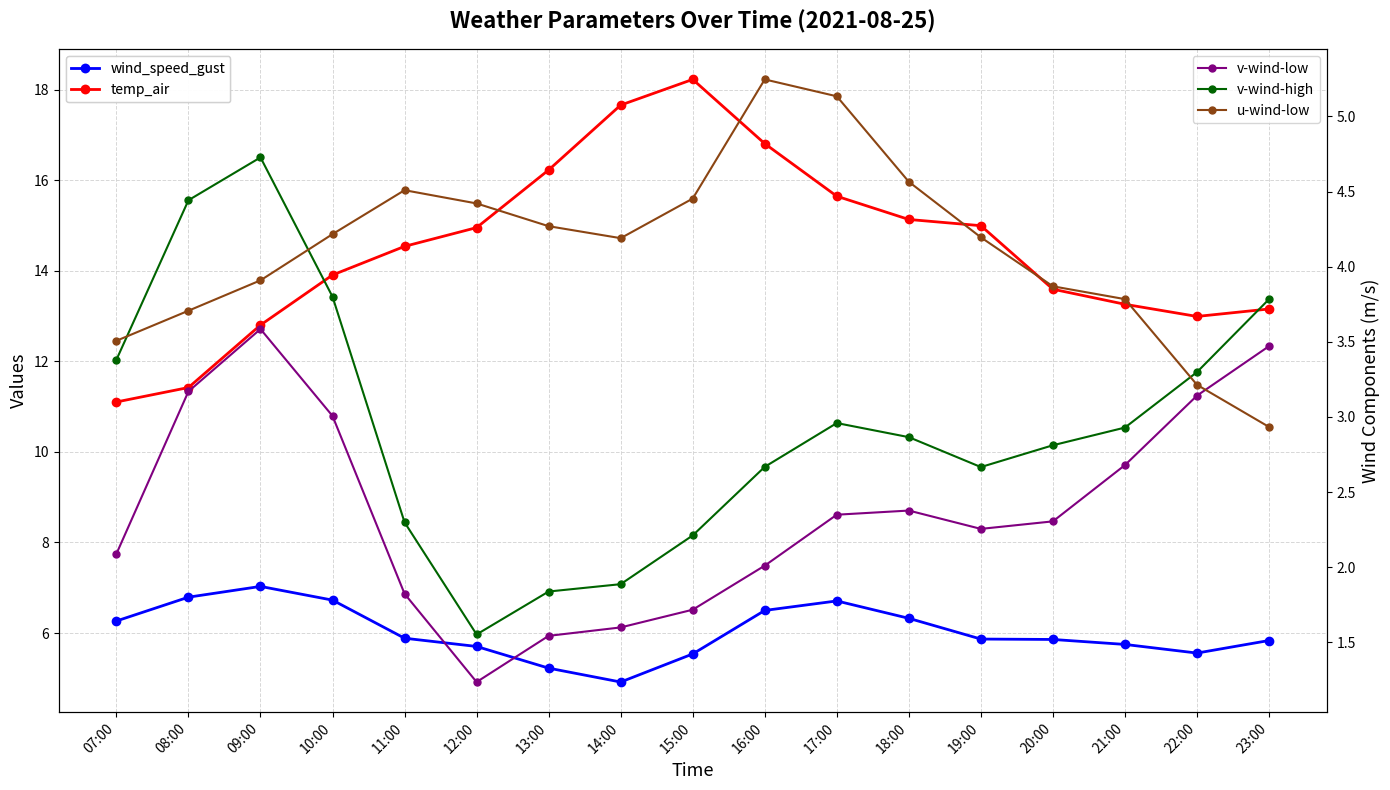

What is the difference between the highest and lowest values at 08:00?

8.3